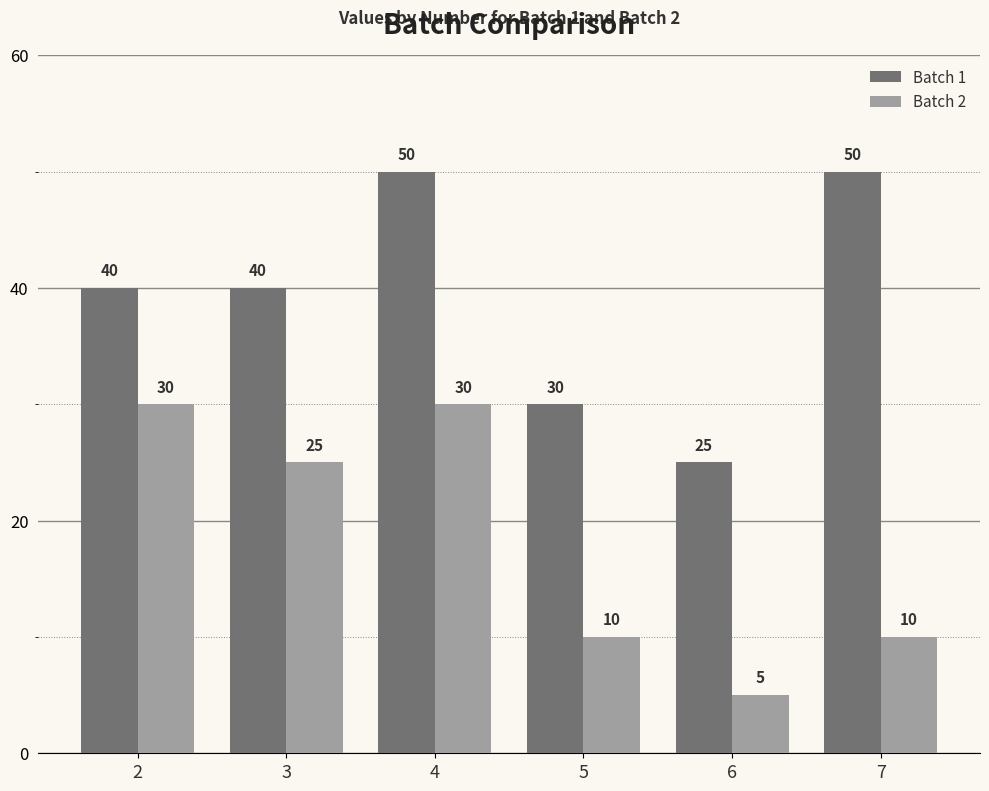

How many series are shown in this chart?

2